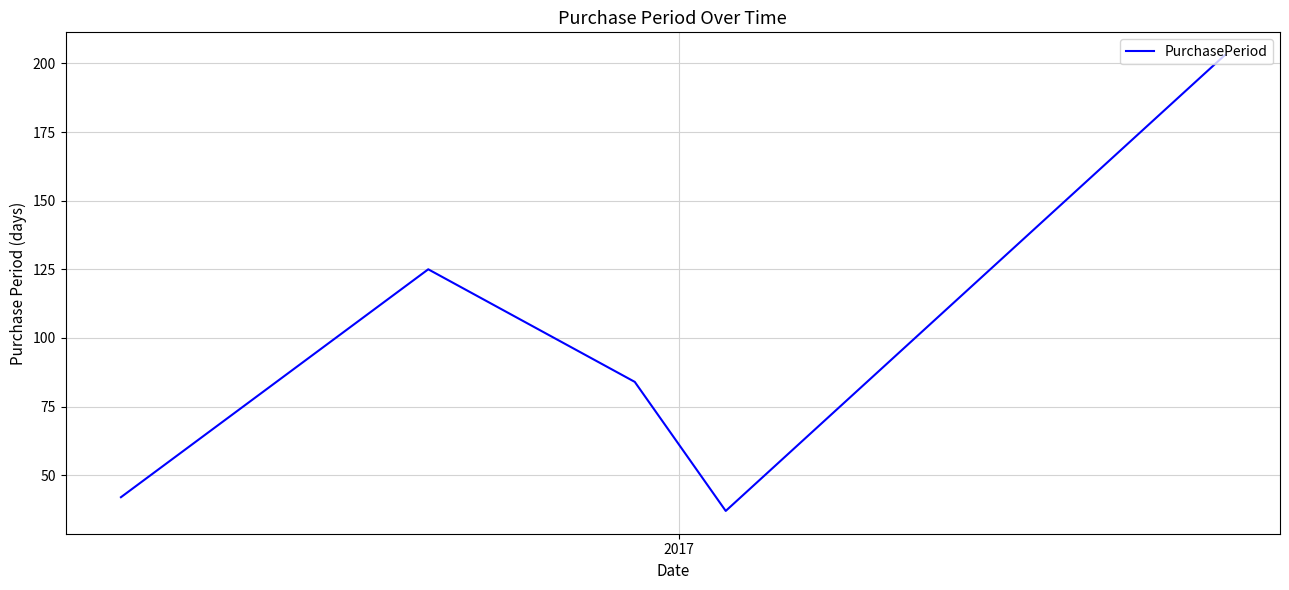

How many interior local valleys (lower than both neighbors) does the data have?

1